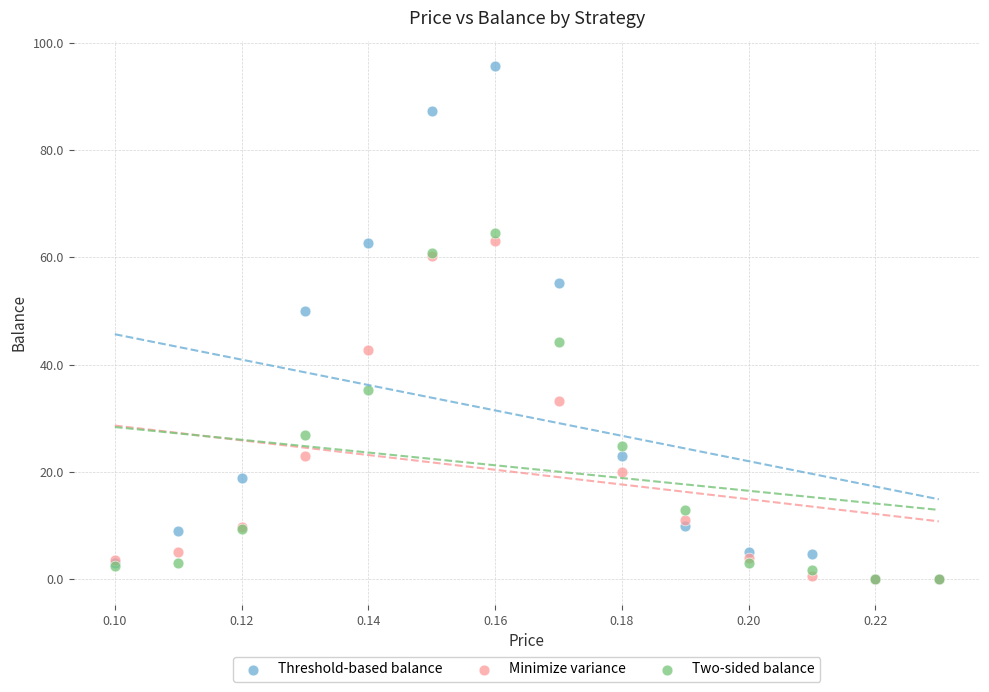

In the Minimize variance series, what Y value is closest to 31?

33.2